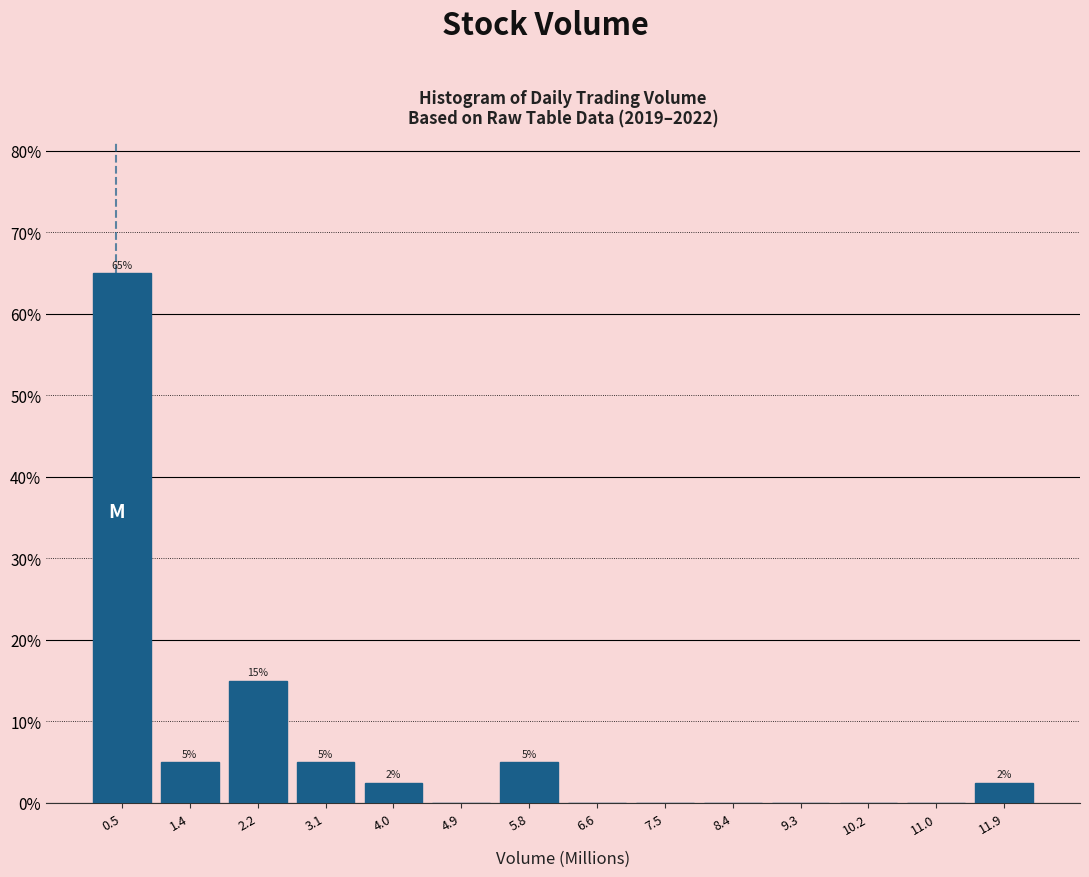

Over which range of the x-axis is the bar tallest?

0.0 to 0.9